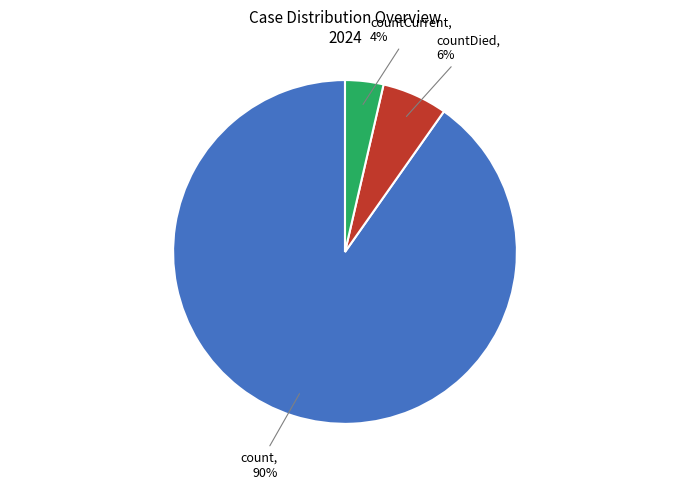

Count the number of slices in the pie.

3